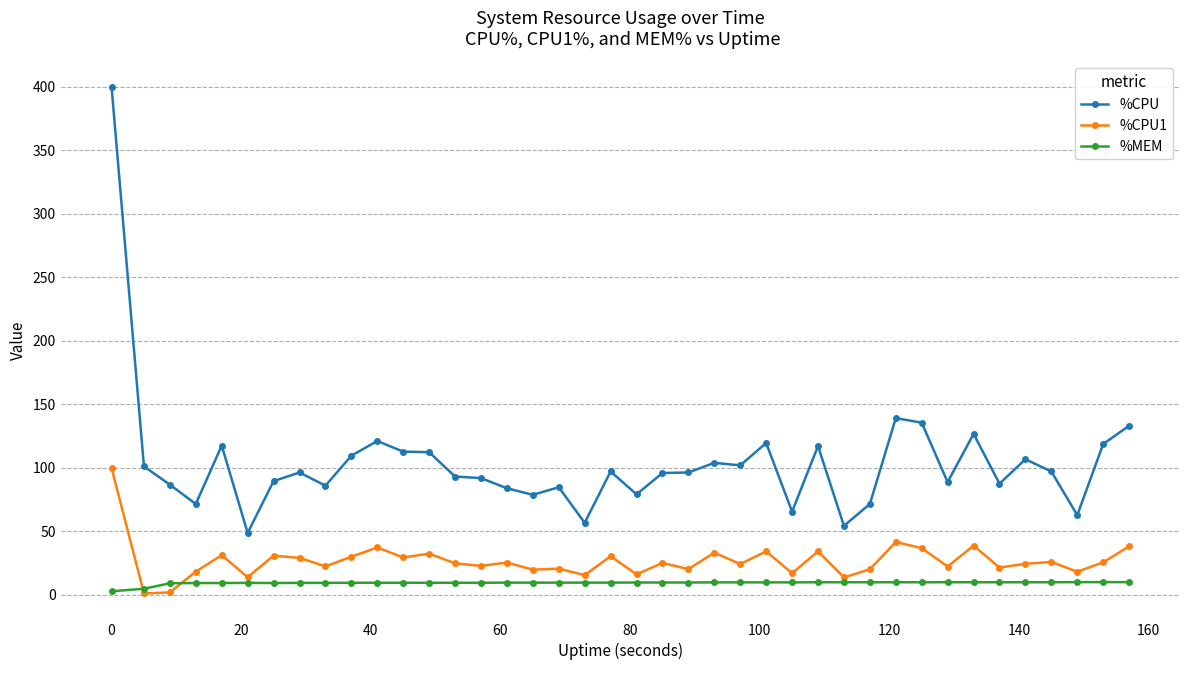

What is the greatest value displayed?

400.0